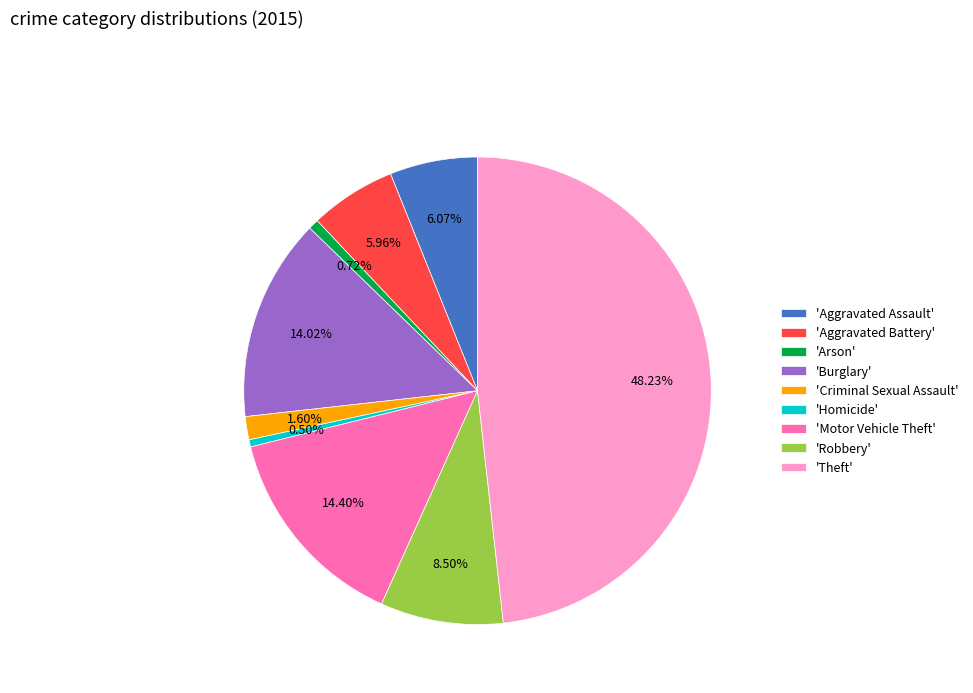

Between 'Motor Vehicle Theft' and 'Theft', which is larger?

'Theft'